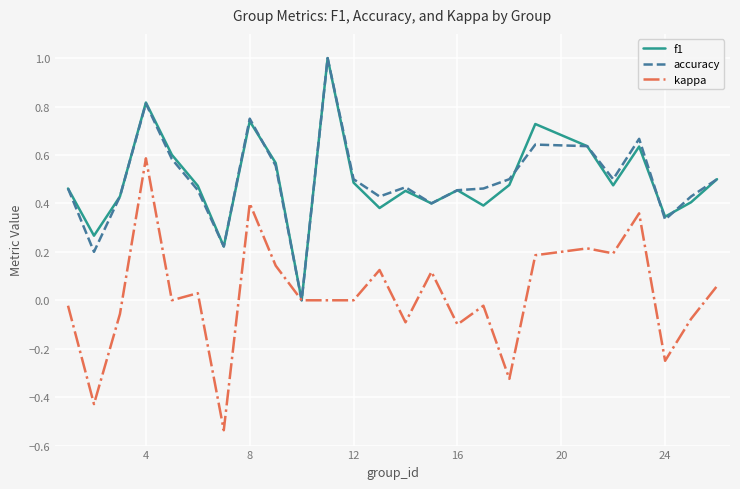

What is the maximum value shown in the chart?

1.0